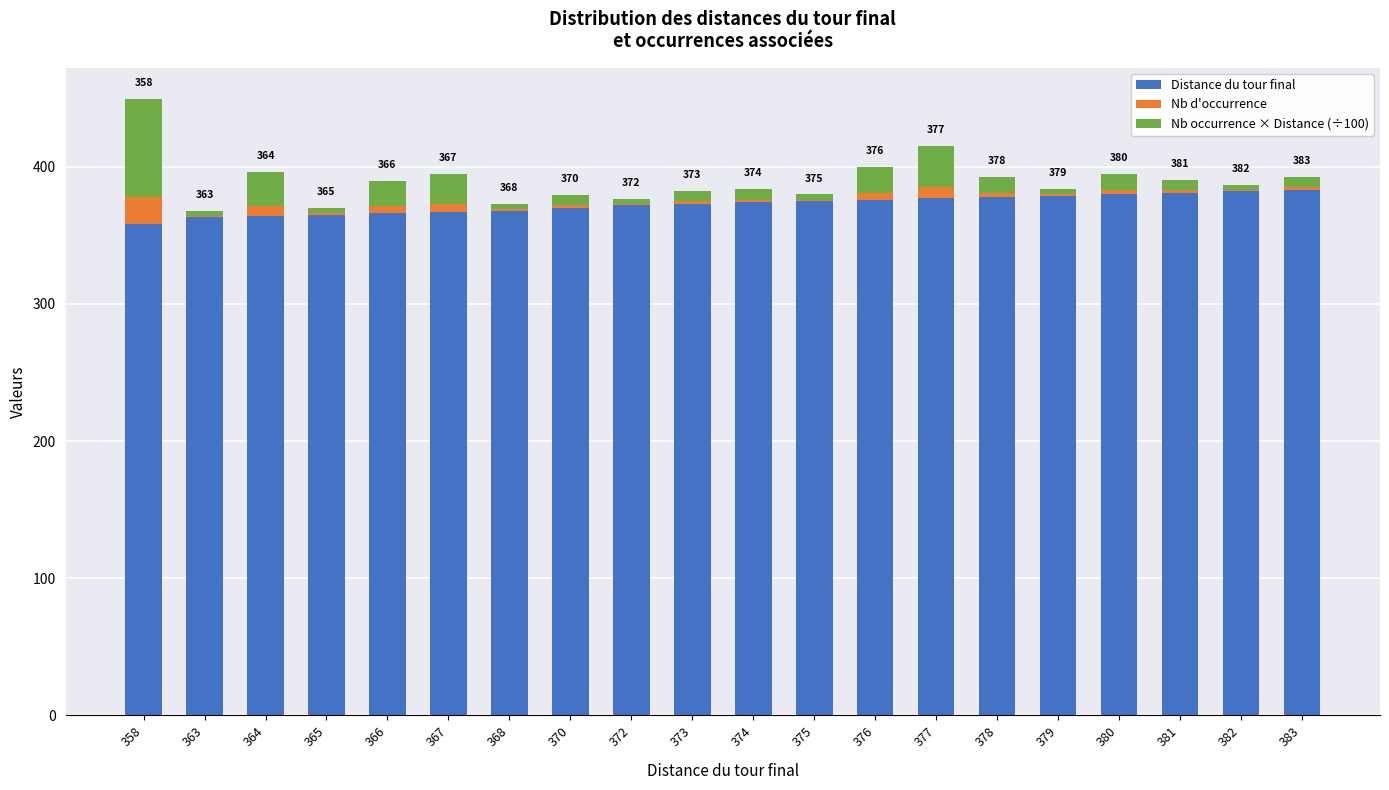

Read the Distance du tour final value at 376.

376.0